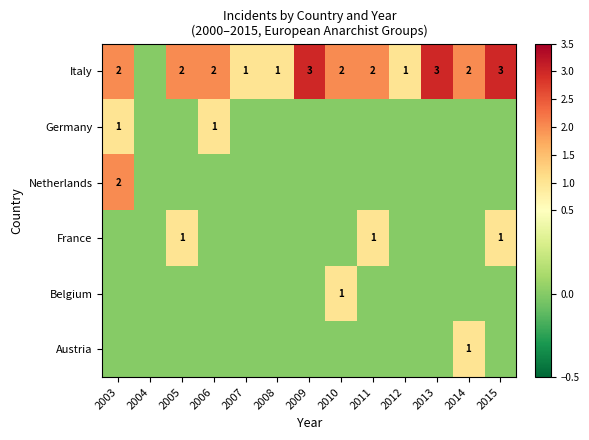

At which category is the sum across all series the highest?

2003